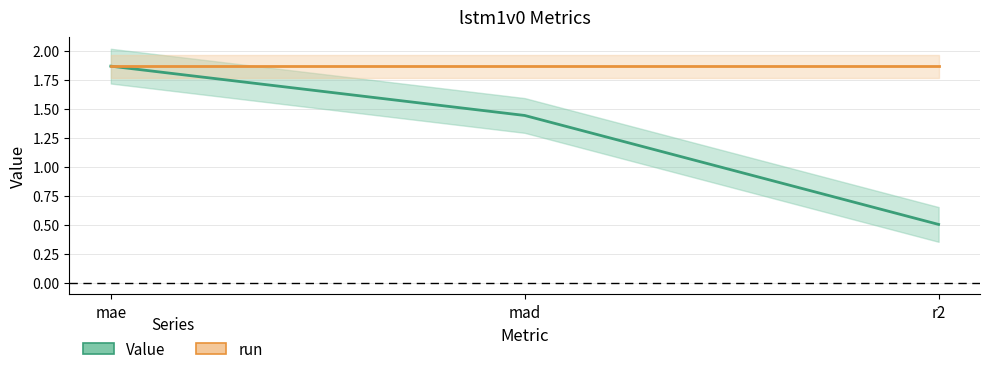

What is the label of the 2nd point from the left?

mad